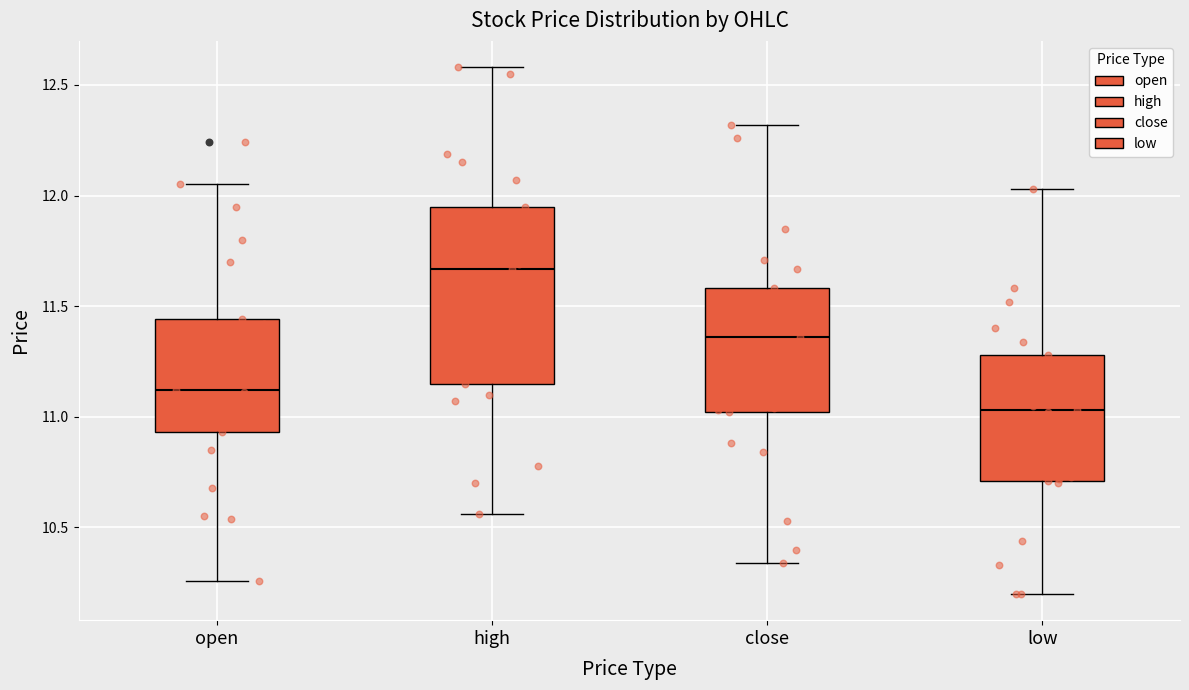

Where does the median line of the box for open sit on the y-axis? The values are not printed on the chart, so give them approximately, as read against the axis.

11.10